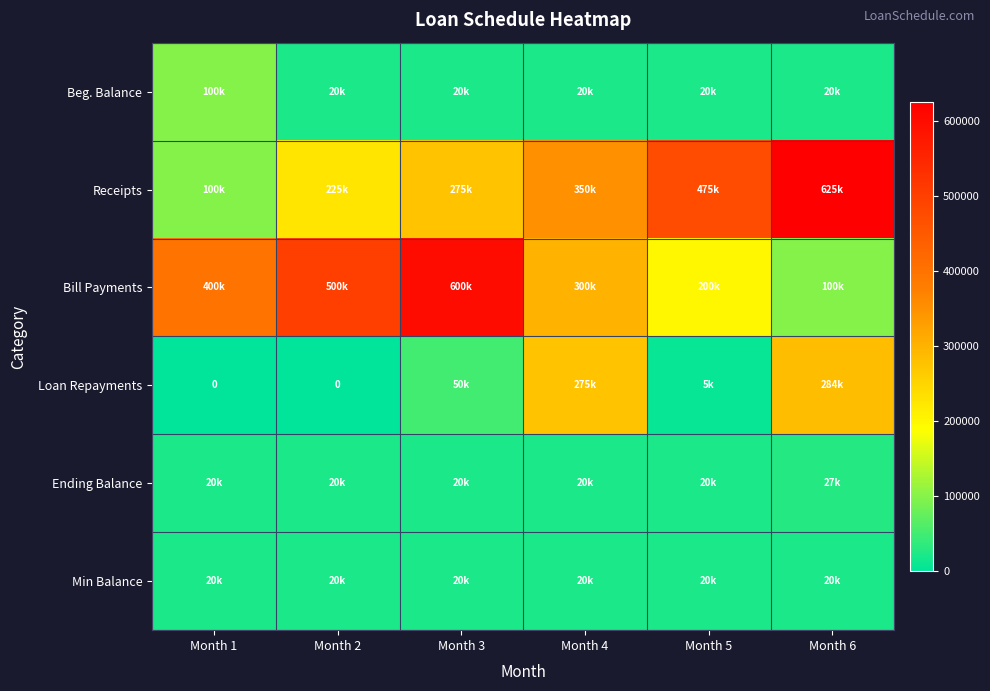

Where is Ending Balance nearest to the value 23561?

Month 5